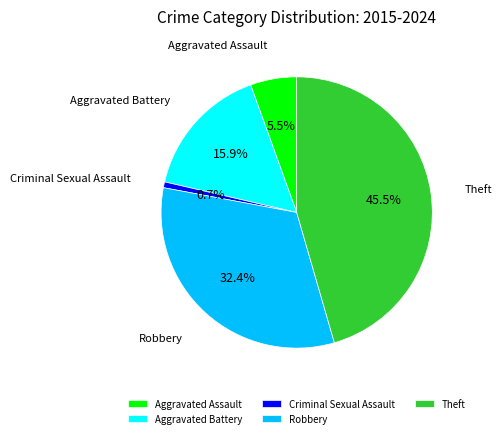

Count the number of slices in the pie.

5